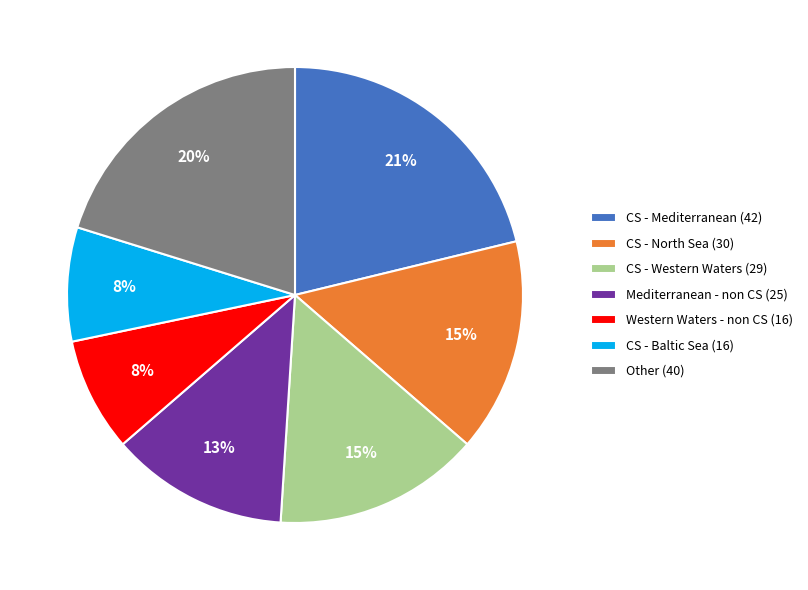

Which category has the biggest portion of the pie?

CS - Mediterranean (42)